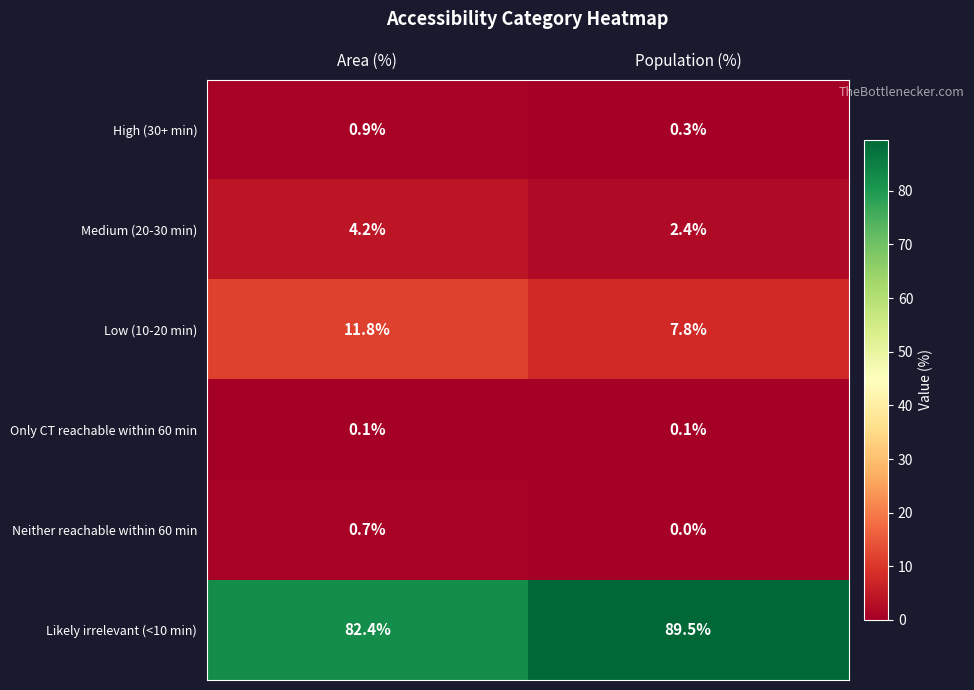

Which series has the largest total across all categories?

Likely irrelevant (<10 min)